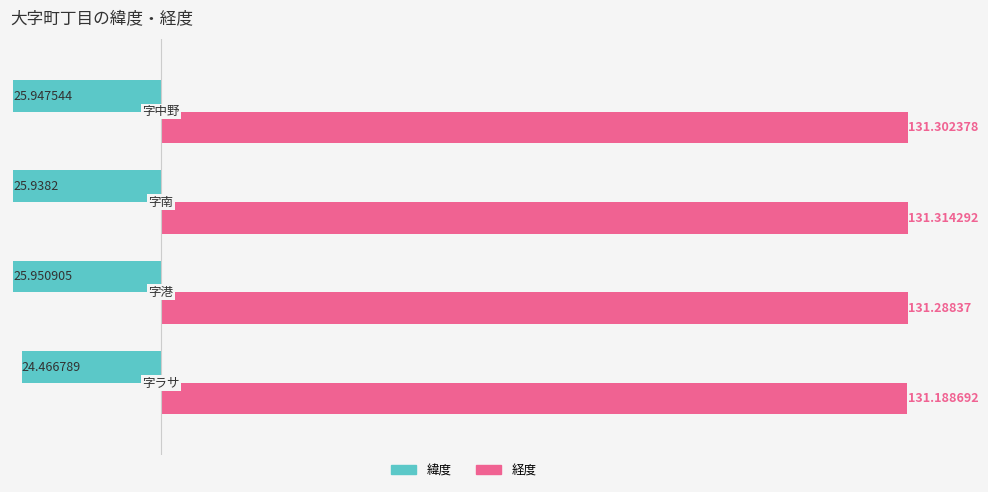

List the series in order of their peak value, lowest first.

緯度, 経度